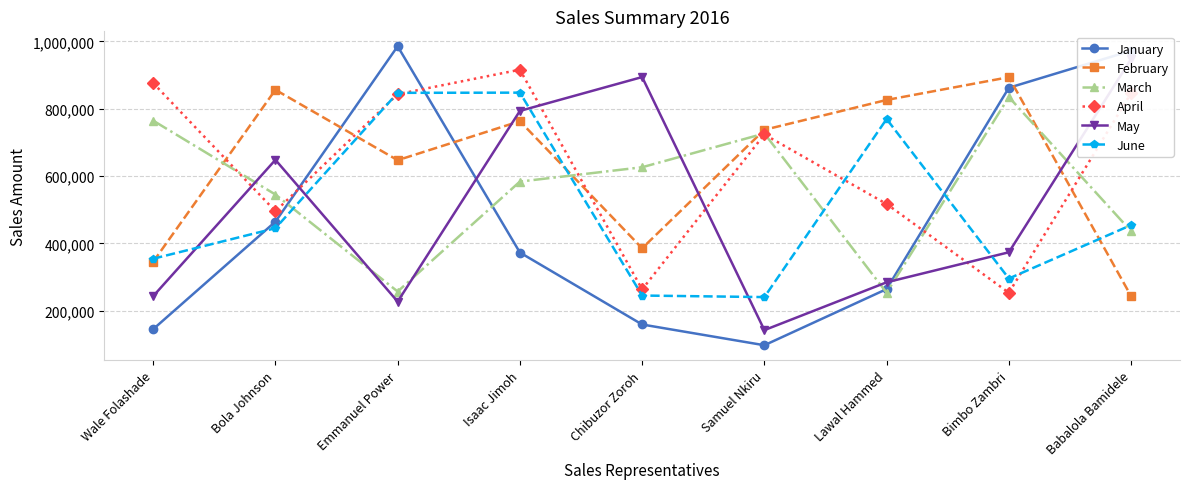

Is the value of January at Emmanuel Power greater than the value of May at Bola Johnson?

Yes